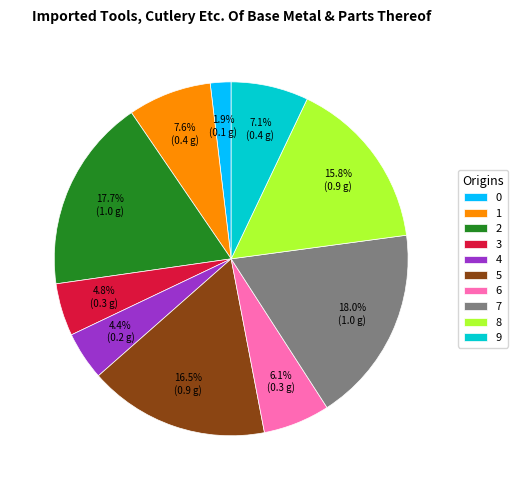

Is there a majority slice in this chart?

No